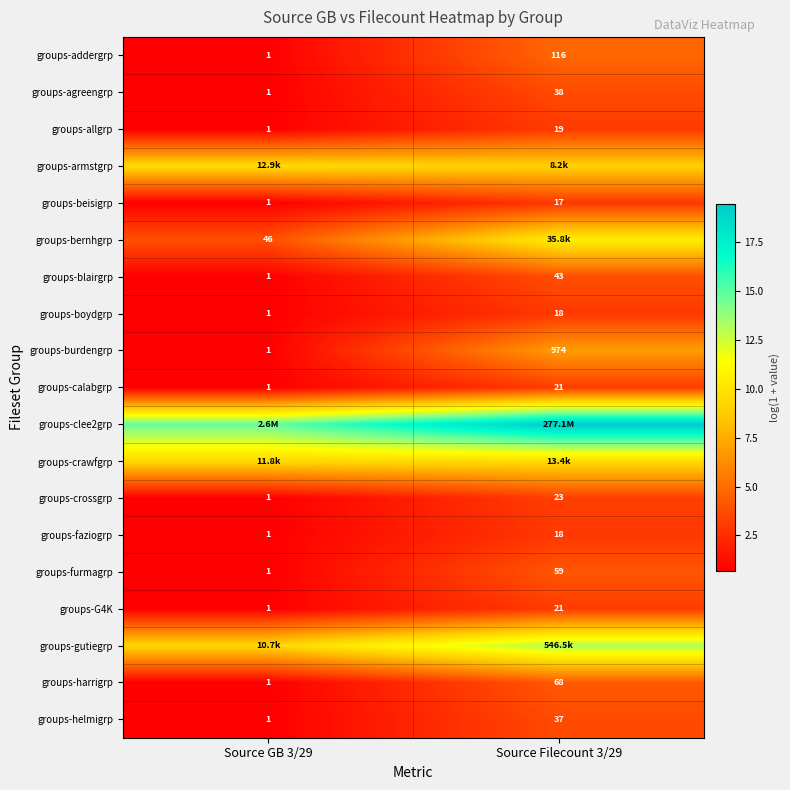

At which category does the chart reach its minimum across all series?

Source GB 3/29